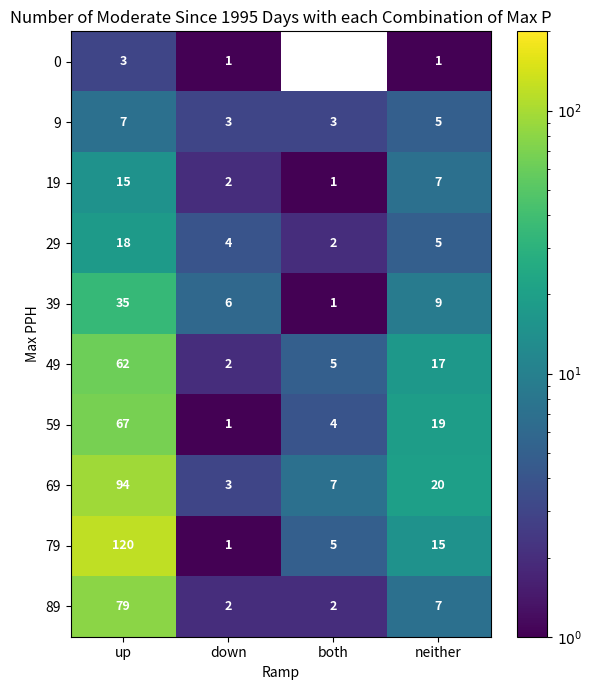

What is the difference between the maximum and minimum values in the 0 series?

3